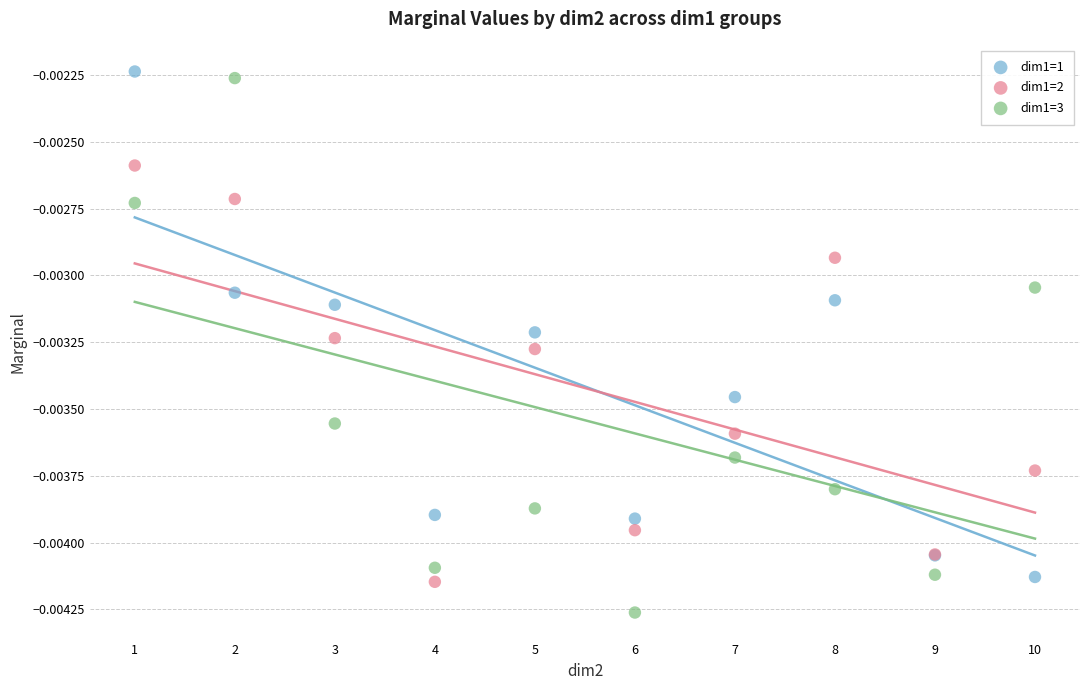

Which series reaches the maximum Y coordinate?

dim1=1